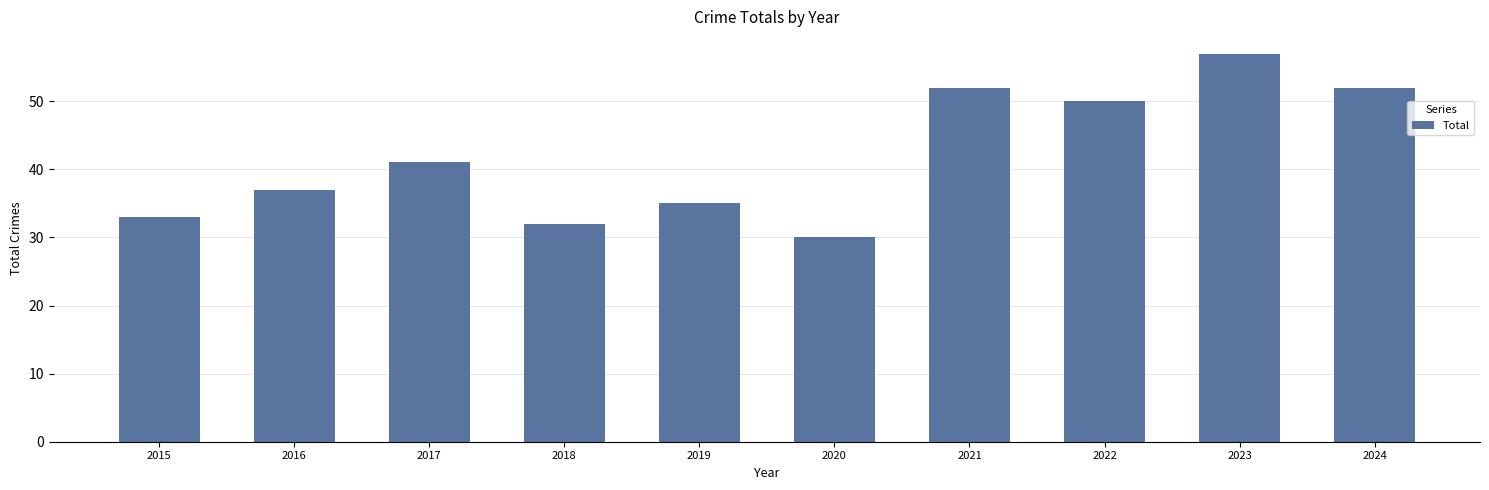

Are the bars horizontal?

No